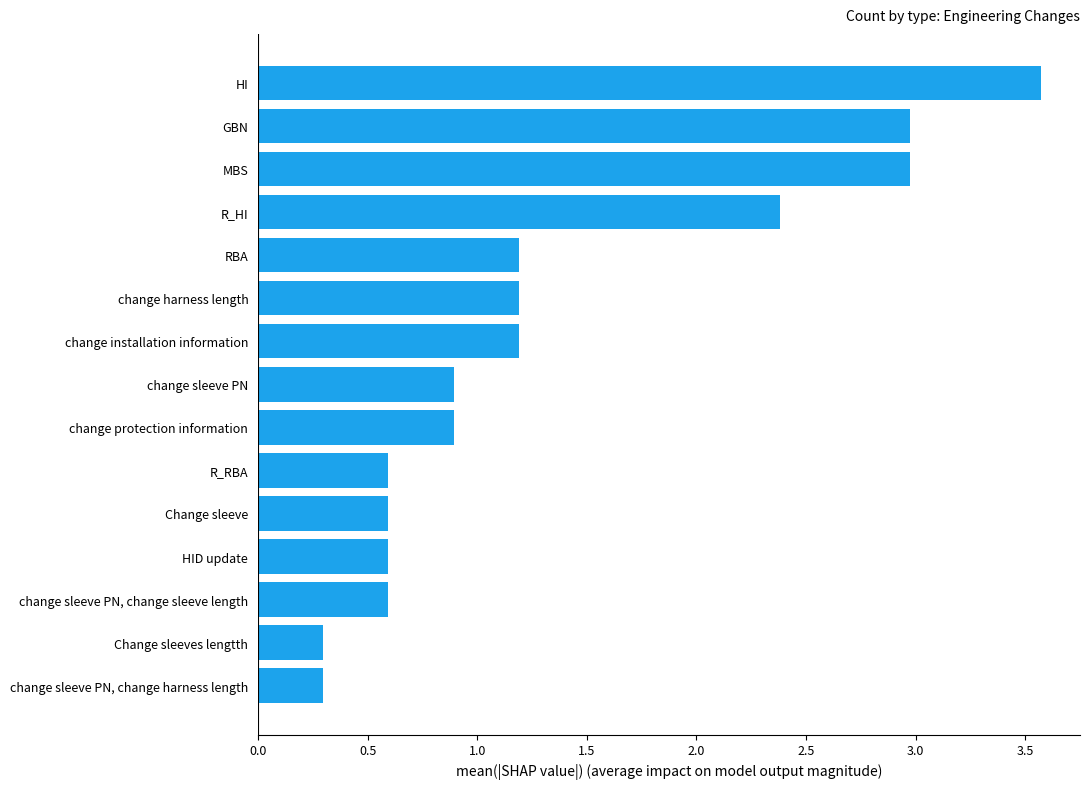

What is the difference between the second highest and second lowest values?

2.7